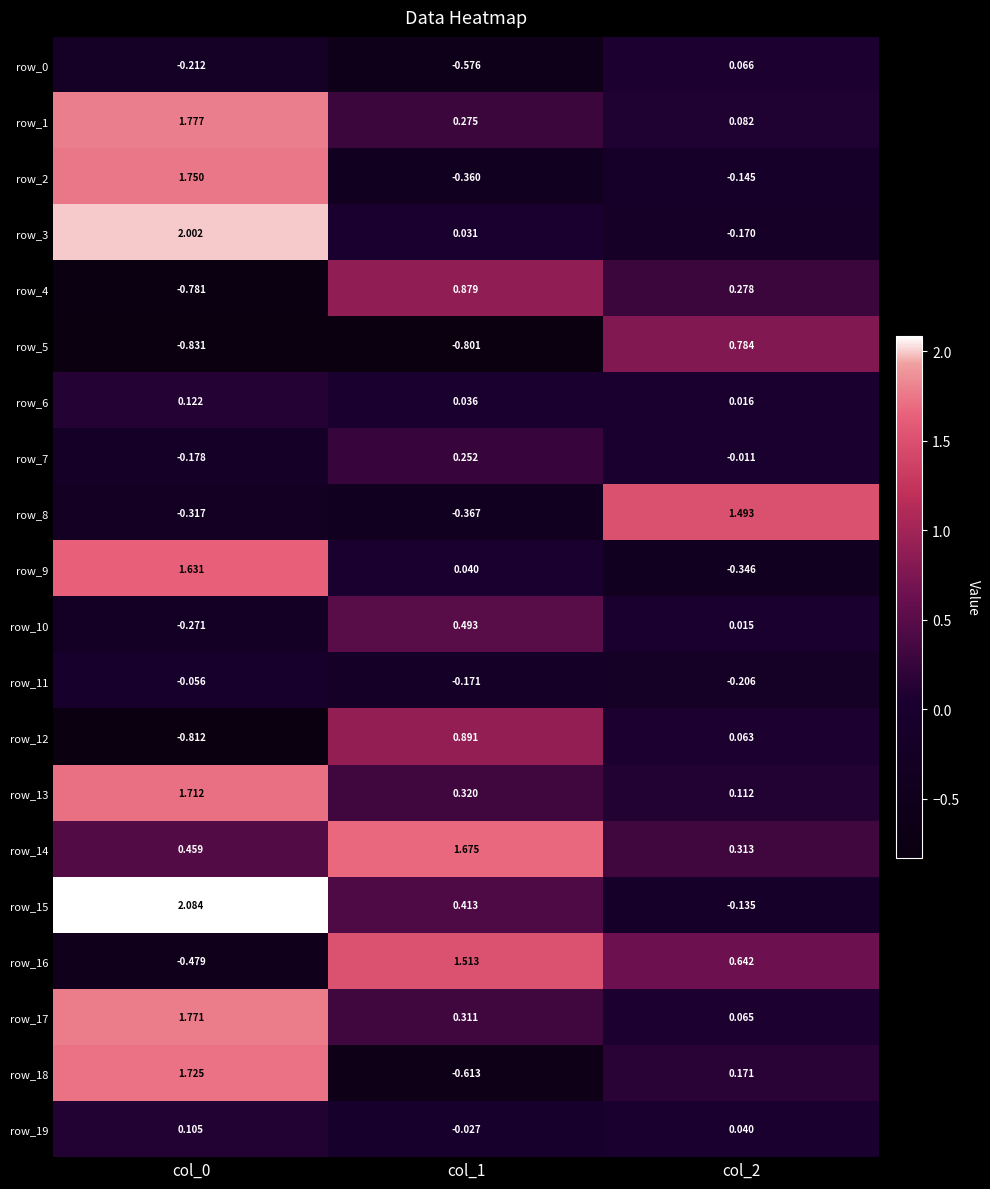

Is the value of row_8 at col_1 greater than the value of row_18 at col_0?

No